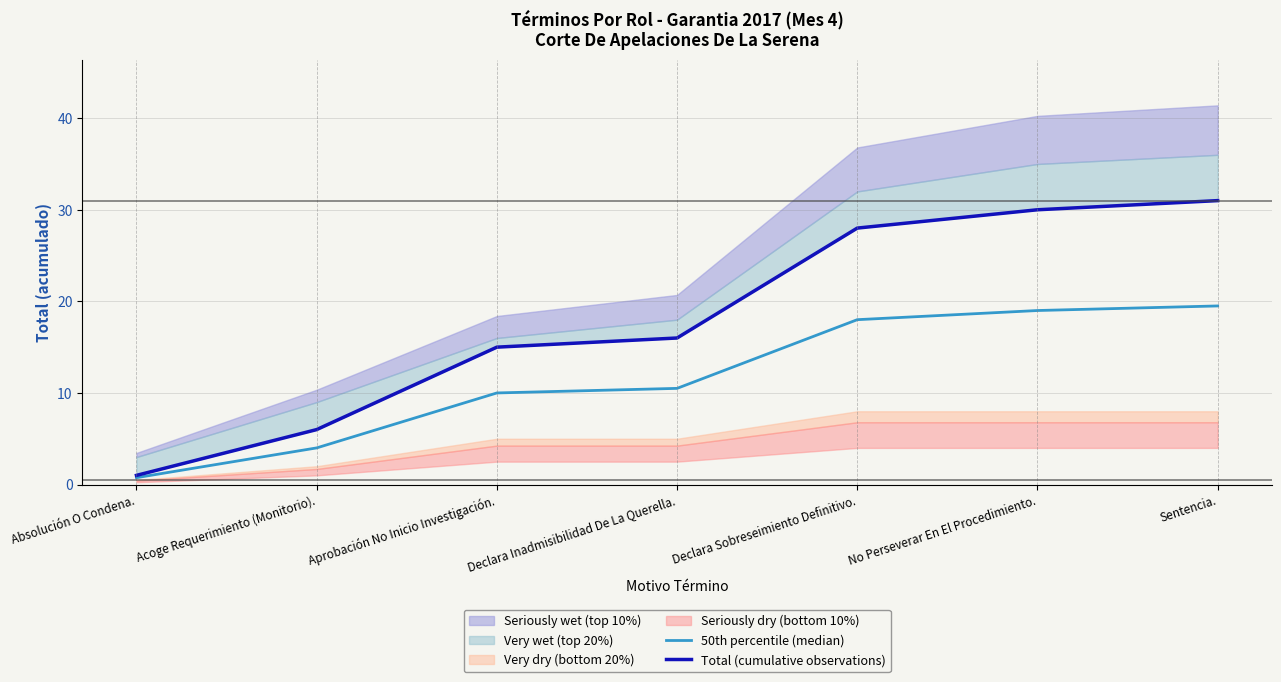

List the series in order of their overall mean, highest first.

Total (cumulative observations), 50th percentile (median)